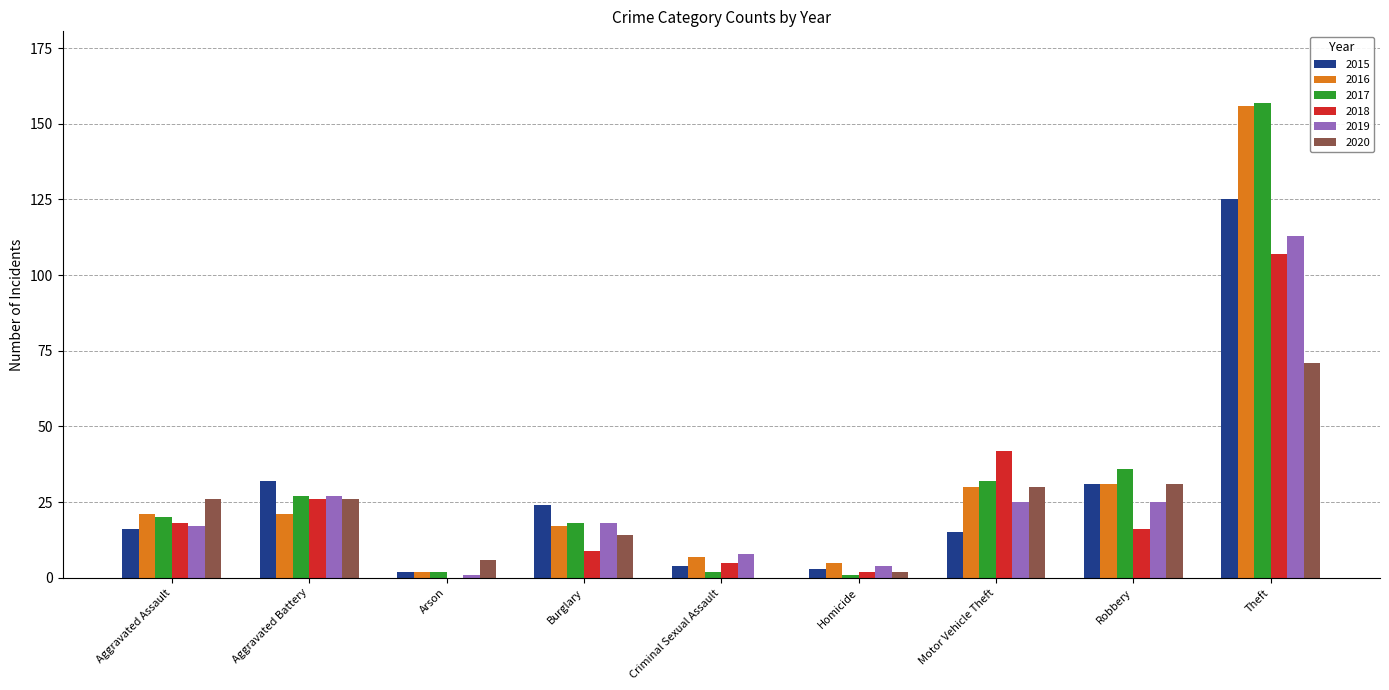

What is the approximate value of 2015 at Theft?

125